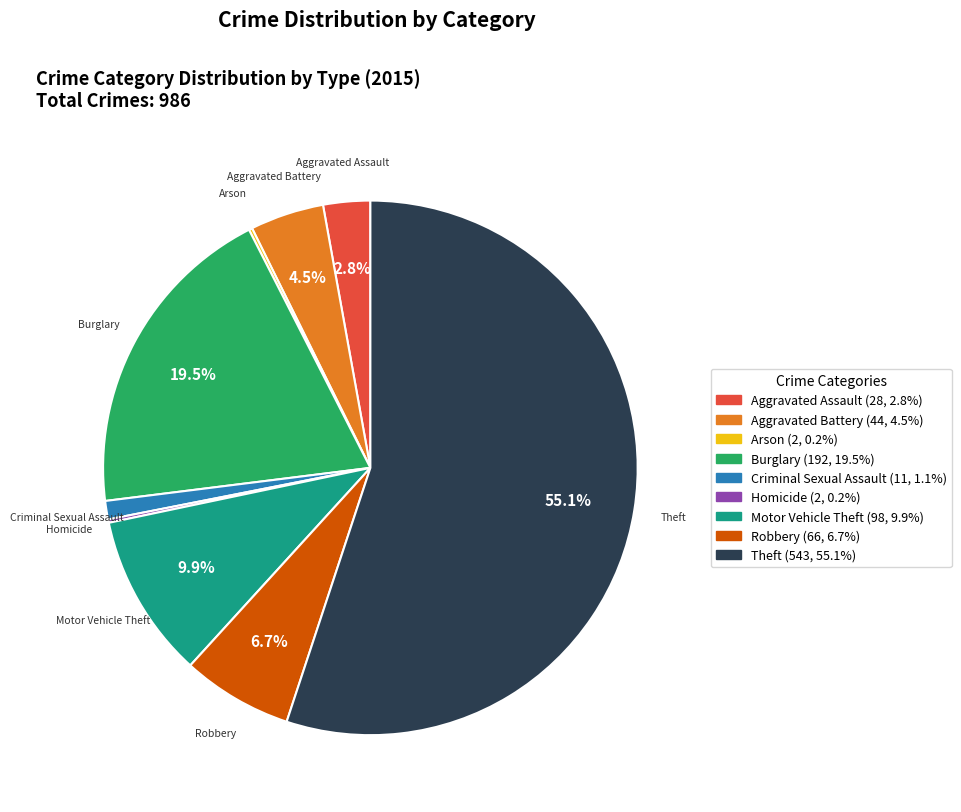

Does Aggravated Battery account for over 50% of the chart?

No